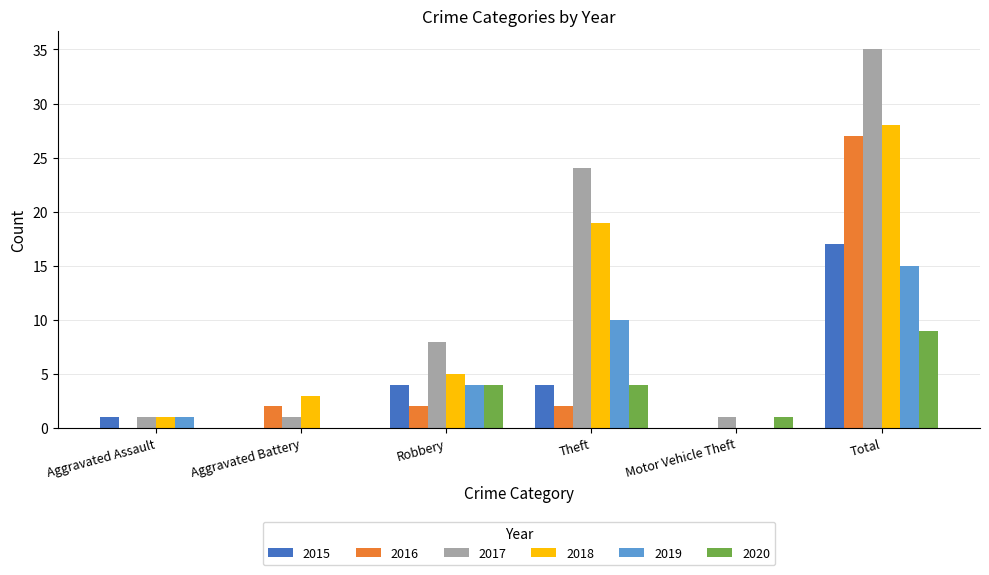

Between Aggravated Assault and Total, which series saw the biggest shift?

2017